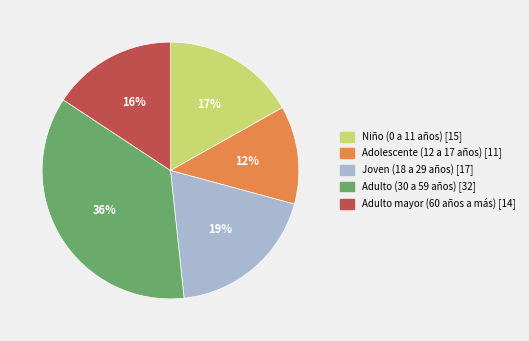

How many segments does this pie chart have?

5